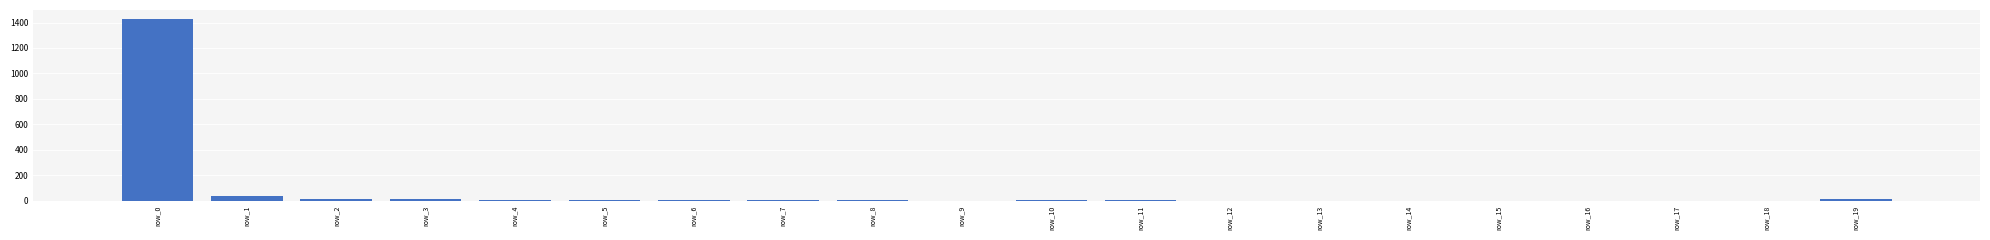

At which category does the chart reach its peak across all series?

row_0